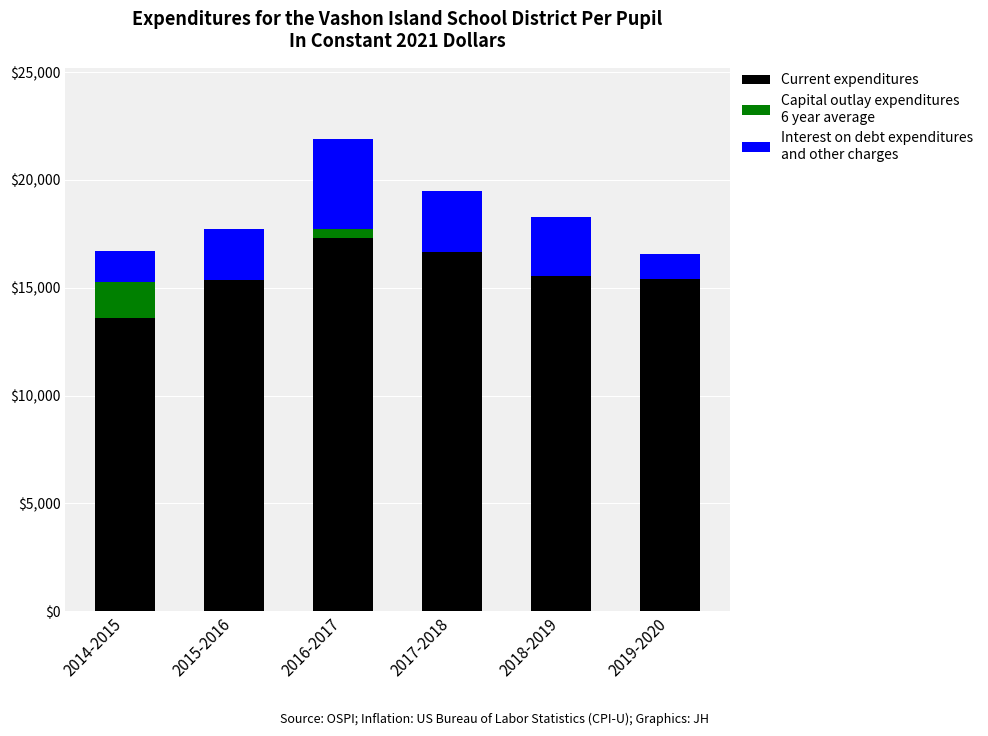

Are the bars grouped side by side (vs. stacked)?

No